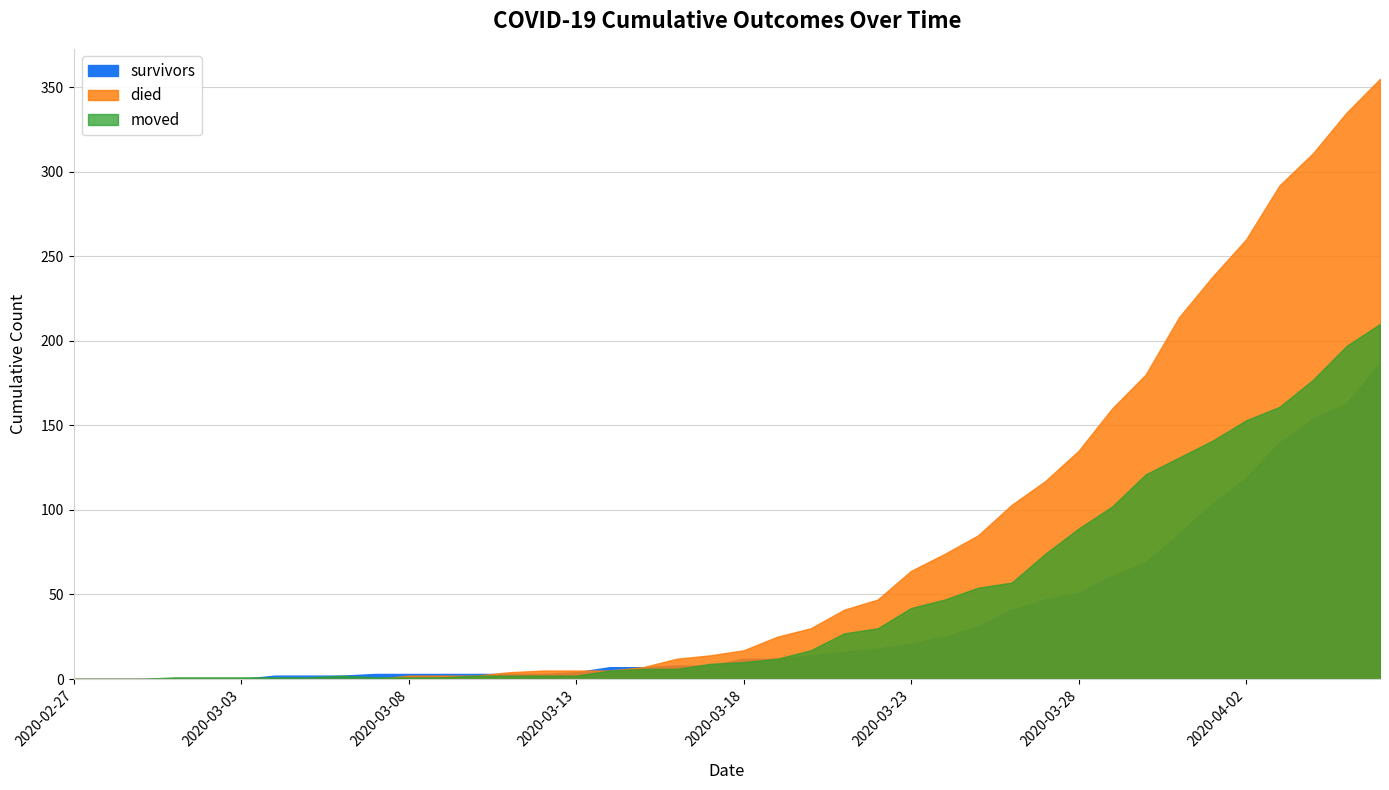

Reading left to right, what are all the values shown in this chart?

survivors: 2020-02-27=0	2020-02-28=0	2020-02-29=0	2020-03-01=0	2020-03-02=0	2020-03-03=0	2020-03-04=2	2020-03-05=2	2020-03-06=2	2020-03-07=3	2020-03-08=3	2020-03-09=3	2020-03-10=3	2020-03-11=3	2020-03-12=3	2020-03-13=4	2020-03-14=7	2020-03-15=7	2020-03-16=8	2020-03-17=8	2020-03-18=12	2020-03-19=12	2020-03-20=14	2020-03-21=16	2020-03-22=18	2020-03-23=21	2020-03-24=25	2020-03-25=31	2020-03-26=41	2020-03-27=47	2020-03-28=51	2020-03-29=61	2020-03-30=69	2020-03-31=86	2020-04-01=104	2020-04-02=119	2020-04-03=140	2020-04-04=154	2020-04-05=163	2020-04-06=187
died: 2020-02-27=0	2020-02-28=0	2020-02-29=0	2020-03-01=0	2020-03-02=0	2020-03-03=0	2020-03-04=0	2020-03-05=0	2020-03-06=0	2020-03-07=0	2020-03-08=2	2020-03-09=2	2020-03-10=2	2020-03-11=4	2020-03-12=5	2020-03-13=5	2020-03-14=5	2020-03-15=7	2020-03-16=12	2020-03-17=14	2020-03-18=17	2020-03-19=25	2020-03-20=30	2020-03-21=41	2020-03-22=47	2020-03-23=64	2020-03-24=74	2020-03-25=85	2020-03-26=103	2020-03-27=117	2020-03-28=135	2020-03-29=160	2020-03-30=180	2020-03-31=214	2020-04-01=238	2020-04-02=260	2020-04-03=292	2020-04-04=311	2020-04-05=335	2020-04-06=355
moved: 2020-02-27=0	2020-02-28=0	2020-02-29=0	2020-03-01=1	2020-03-02=1	2020-03-03=1	2020-03-04=1	2020-03-05=1	2020-03-06=2	2020-03-07=1	2020-03-08=1	2020-03-09=1	2020-03-10=2	2020-03-11=2	2020-03-12=2	2020-03-13=2	2020-03-14=5	2020-03-15=6	2020-03-16=6	2020-03-17=9	2020-03-18=10	2020-03-19=12	2020-03-20=17	2020-03-21=27	2020-03-22=30	2020-03-23=42	2020-03-24=47	2020-03-25=54	2020-03-26=57	2020-03-27=74	2020-03-28=89	2020-03-29=102	2020-03-30=121	2020-03-31=131	2020-04-01=141	2020-04-02=153	2020-04-03=161	2020-04-04=177	2020-04-05=197	2020-04-06=210